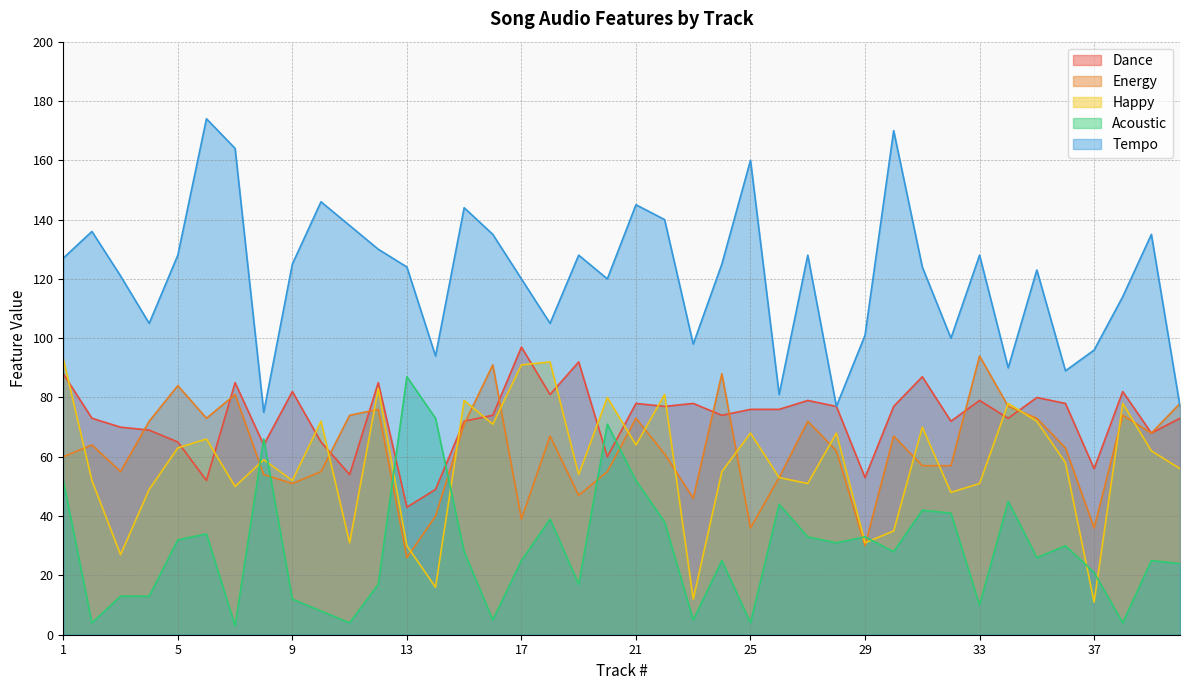

What is the value of the Tempo point at the 33rd from the left?

128